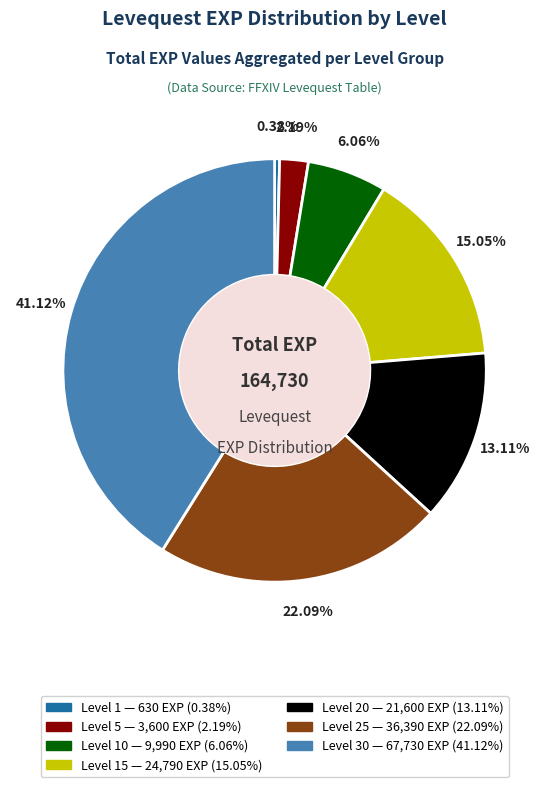

Count the number of slices in the pie.

7